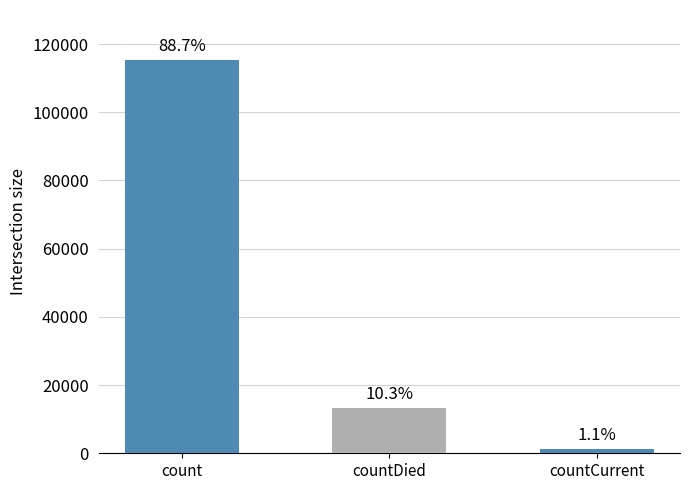

What is the sum of the values at countCurrent and countDied?

14726